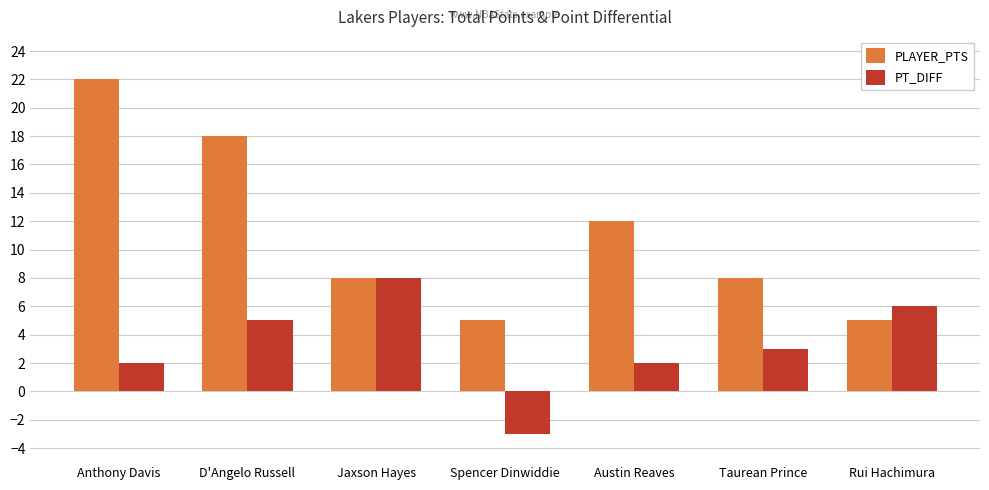

Where does the PLAYER_PTS series first go above 8?

Anthony Davis